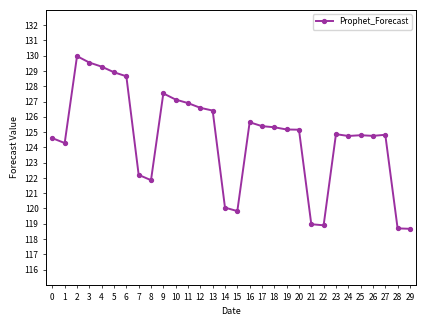

How many data points are above 125?

15